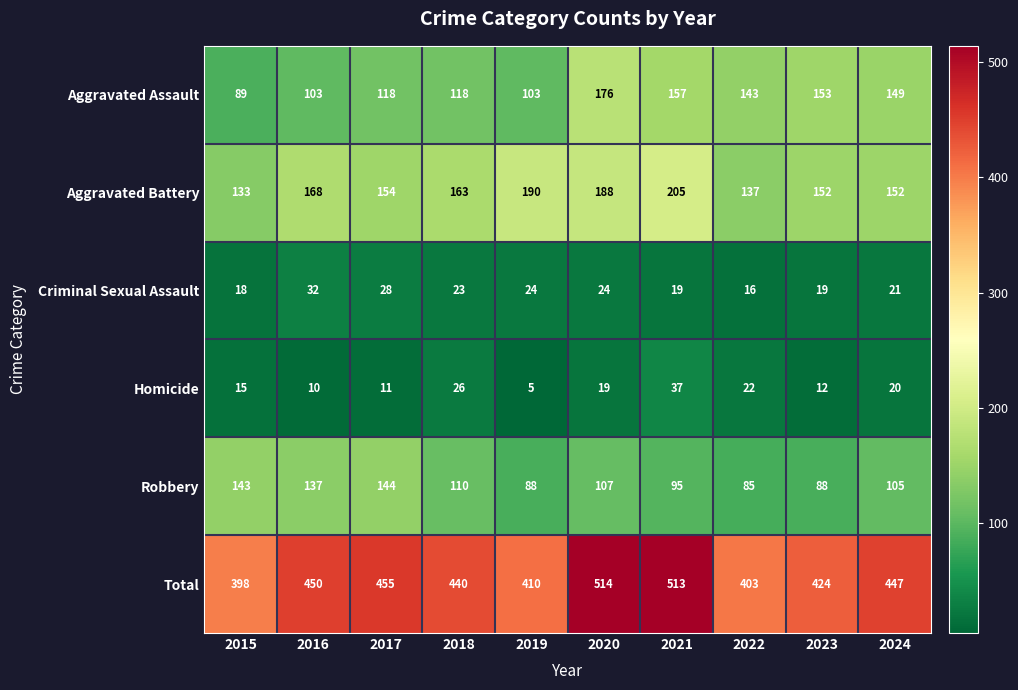

At which label does Total first exceed 447?

2016